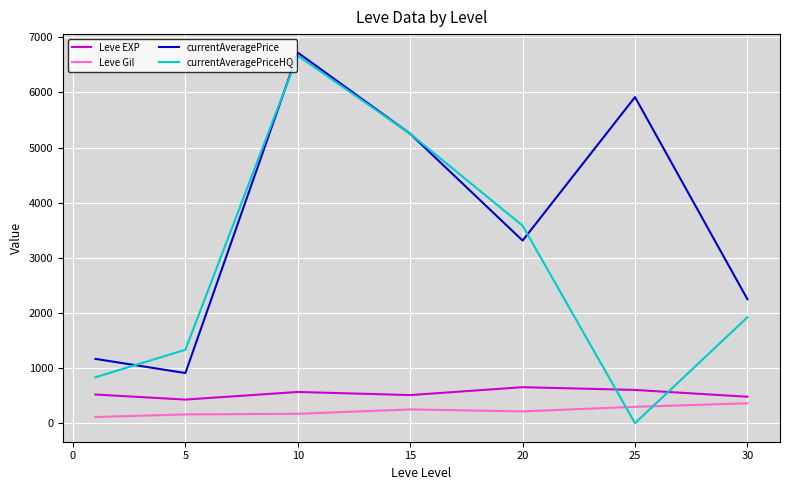

True or false: currentAveragePrice and Leve EXP cross at least once.

False